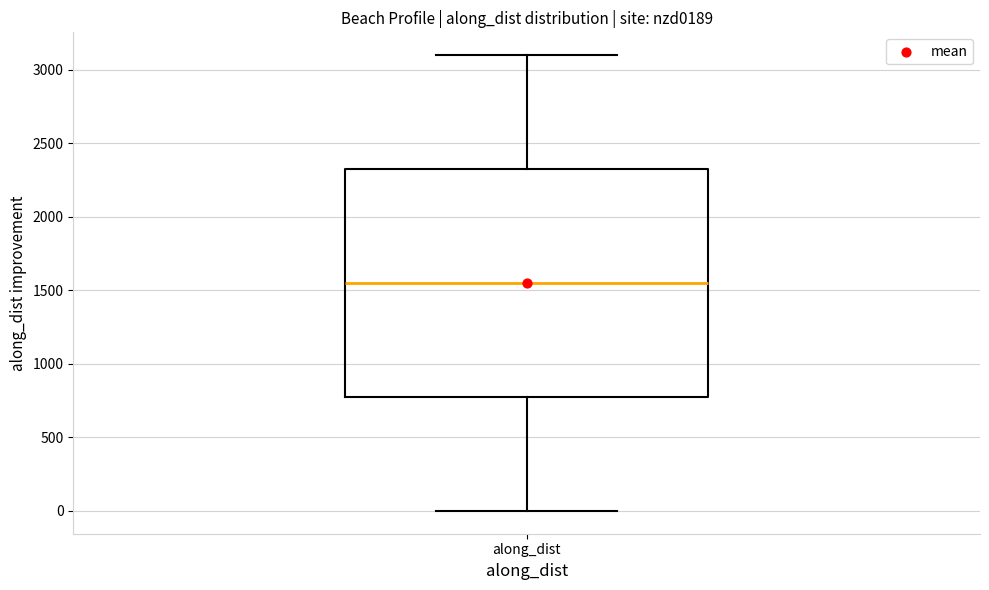

Transcribe this box plot: give where the median line is, the range the box spans, and where the two whiskers end, as read against the y-axis. The values are not printed on the chart, so give them approximately, as read against the axis.

median 1550, box 750 to 2300, whiskers 0 to 3100